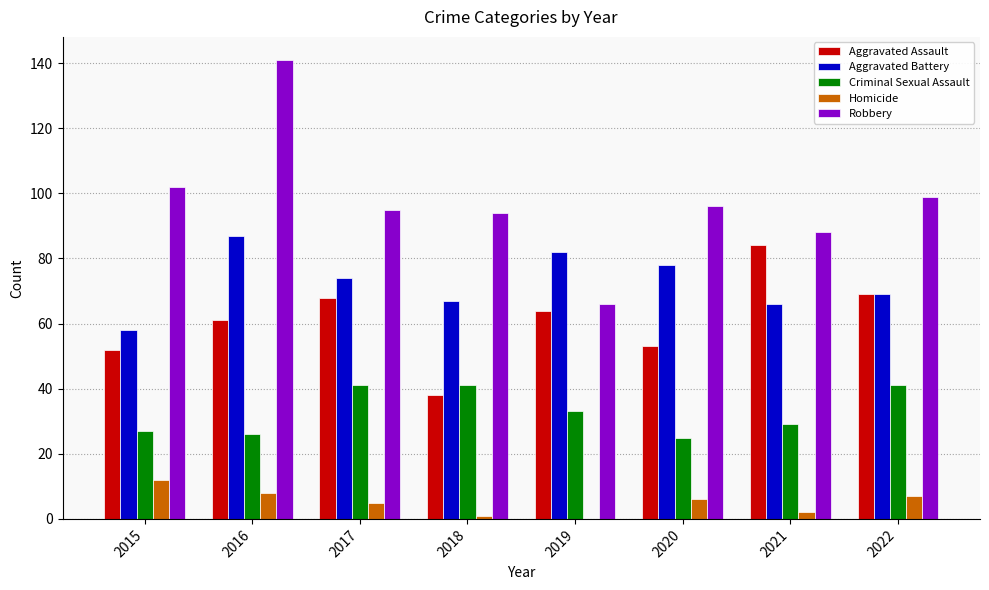

Is it true that Homicide equals 7 at 2022?

True